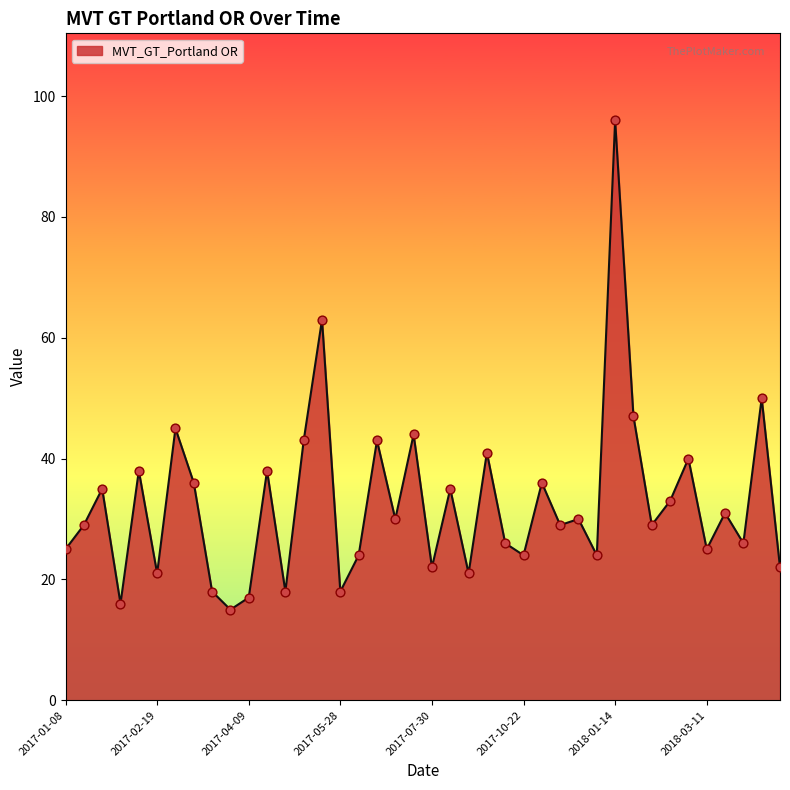

What is the greatest value displayed?

96